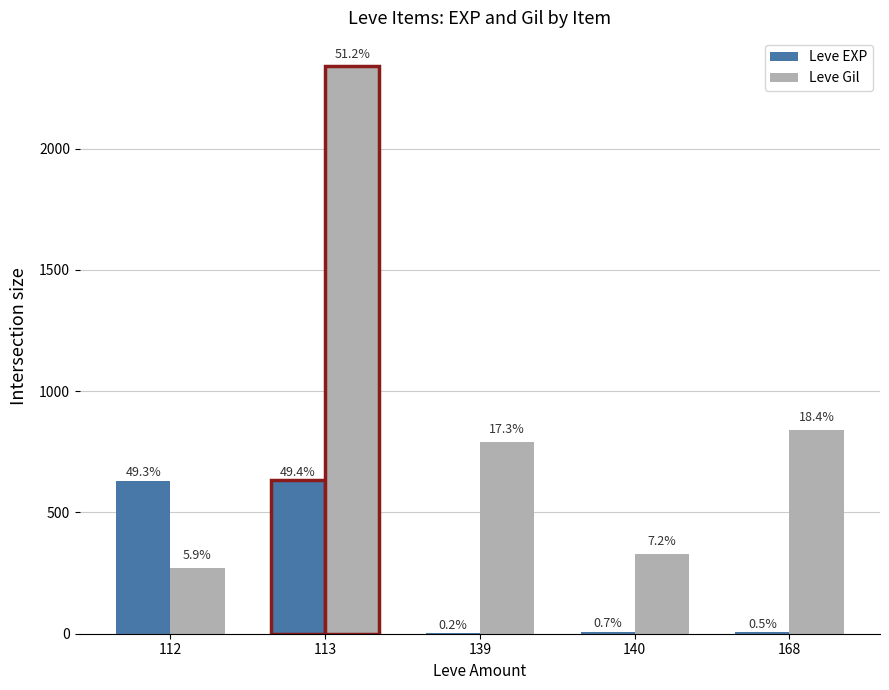

What are all the series names shown in the legend?

Leve EXP, Leve Gil